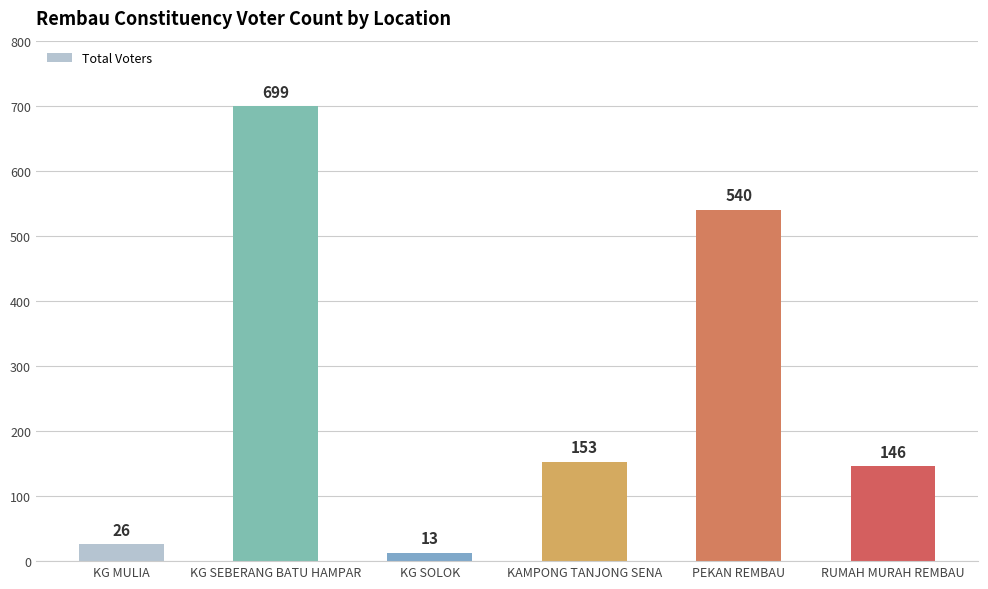

The chart shows a value of 254 at PEKAN REMBAU. True or false?

False